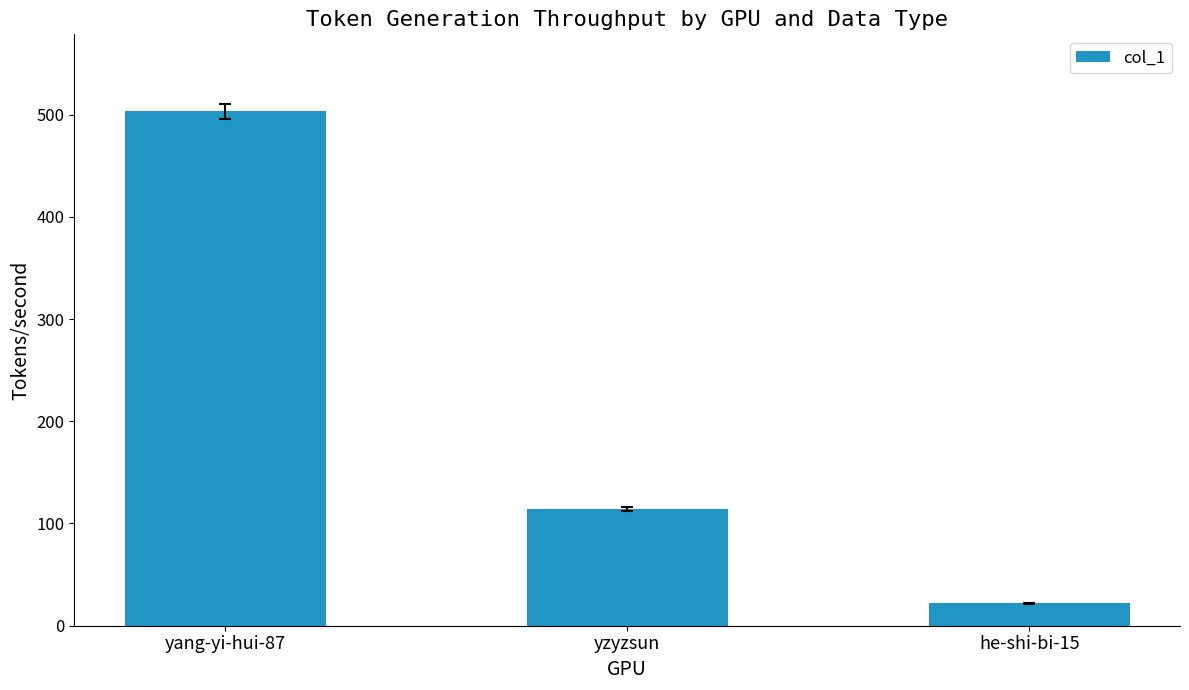

The value at yzyzsun is 53. True or false?

False